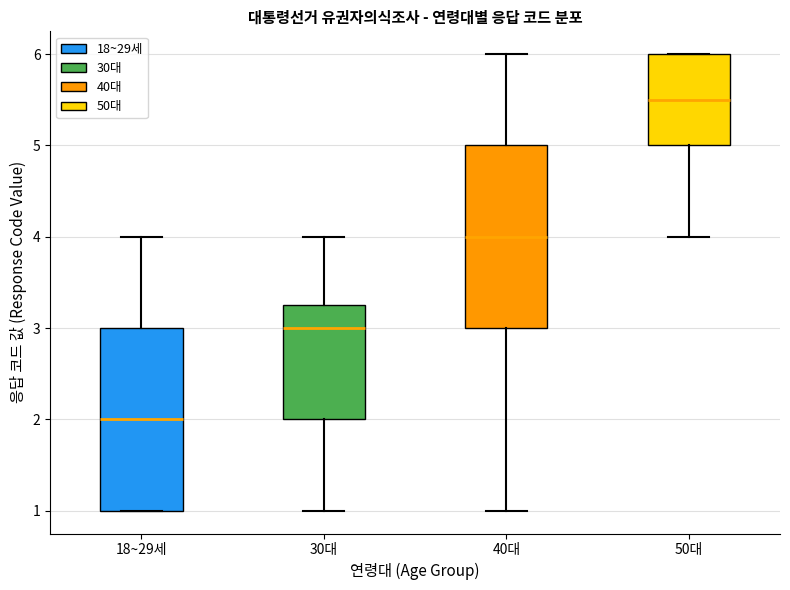

Reading left to right, read every box against the y-axis: the position of its median line, the range the box covers, and the ends of its whiskers. The values are not printed on the chart, so give them approximately, as read against the axis.

18~29세: median 2.0, box 1.0 to 3.0, whiskers 1.0 to 4.0
30대: median 3.0, box 2.0 to 3.3, whiskers 1.0 to 4.0
40대: median 4.0, box 3.0 to 5.0, whiskers 1.0 to 6.0
50대: median 5.5, box 5.0 to 6.0, whiskers 4.0 to 6.0